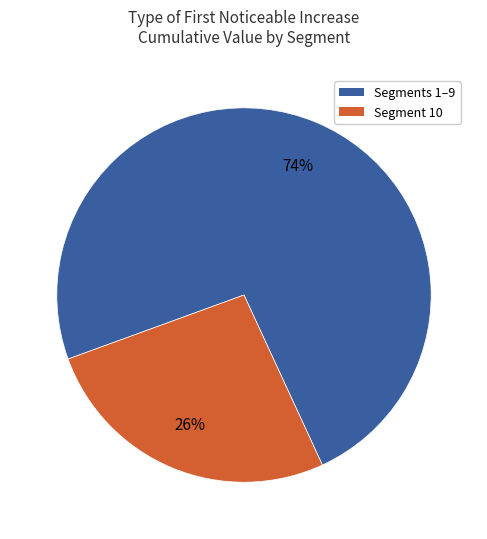

To the nearest percent, what is the average slice percentage?

50%